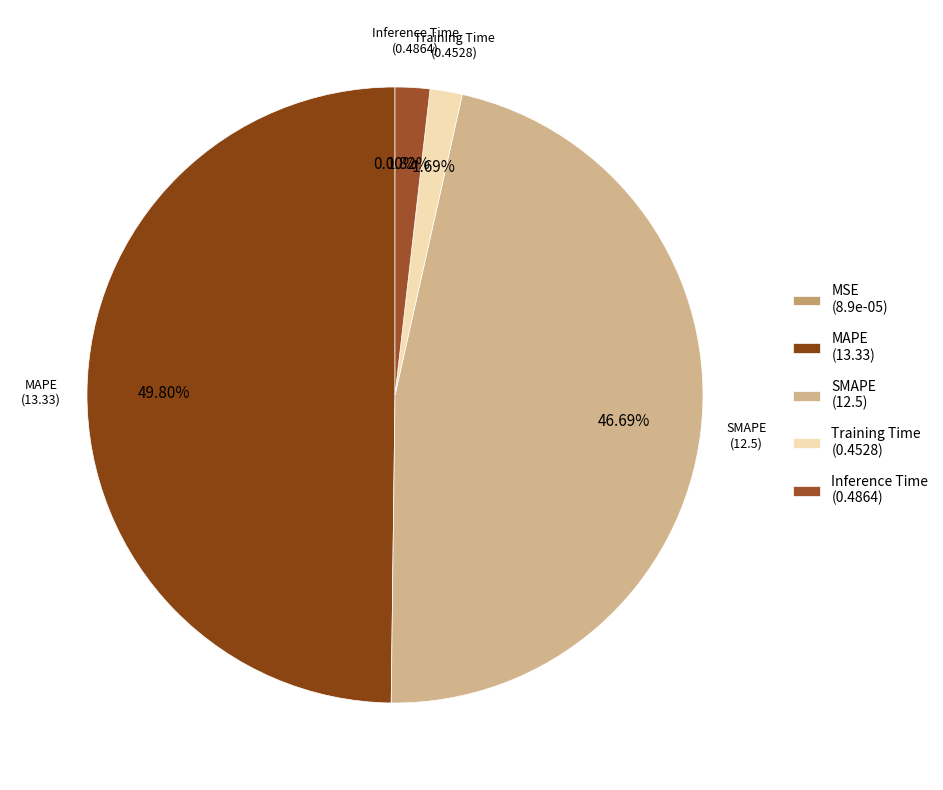

Which slice is the largest?

MAPE